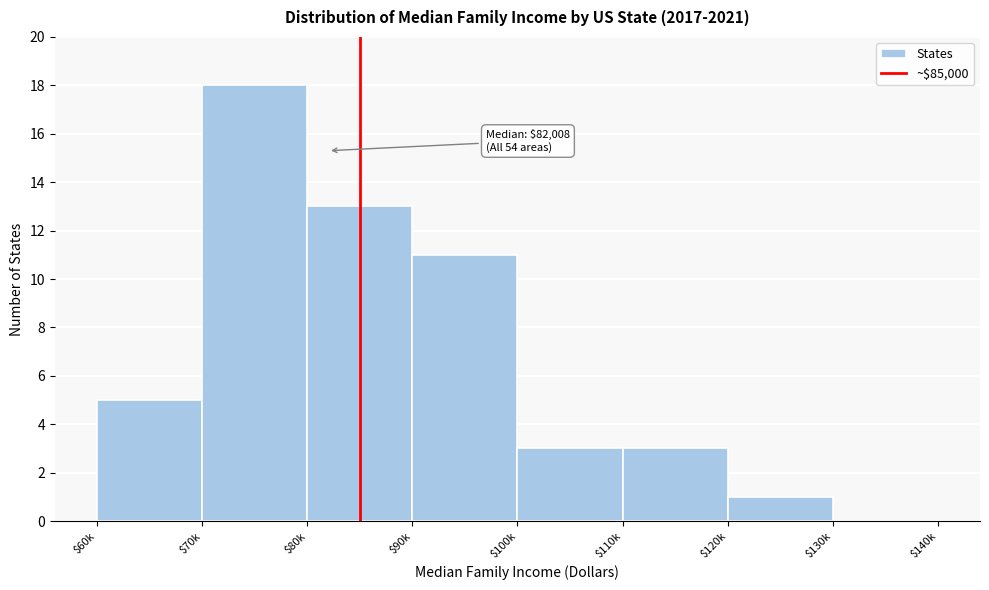

What is the greatest value displayed?

18